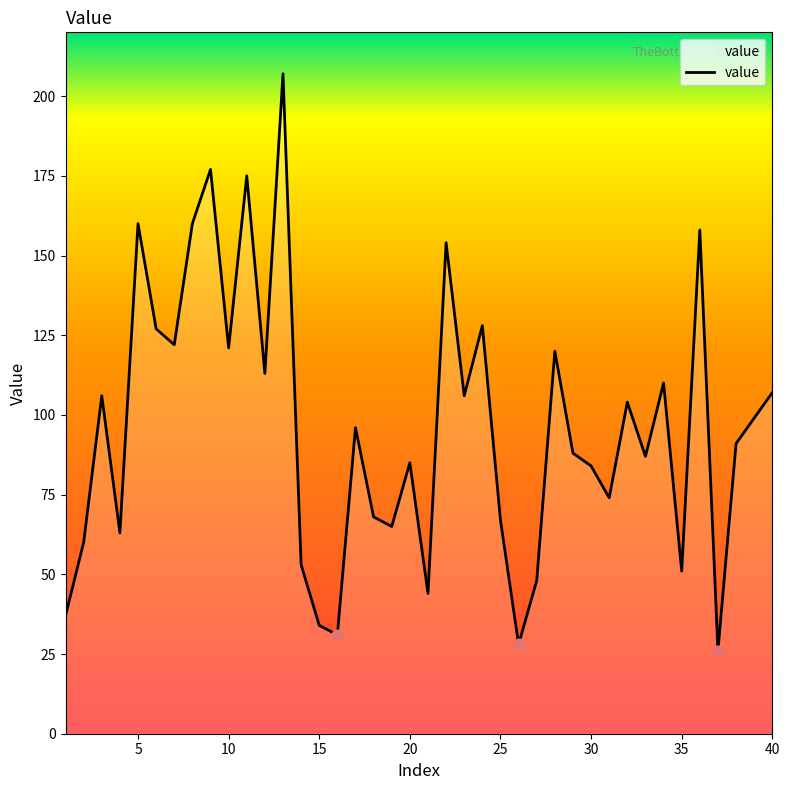

What is the difference between the maximum and minimum values?

181